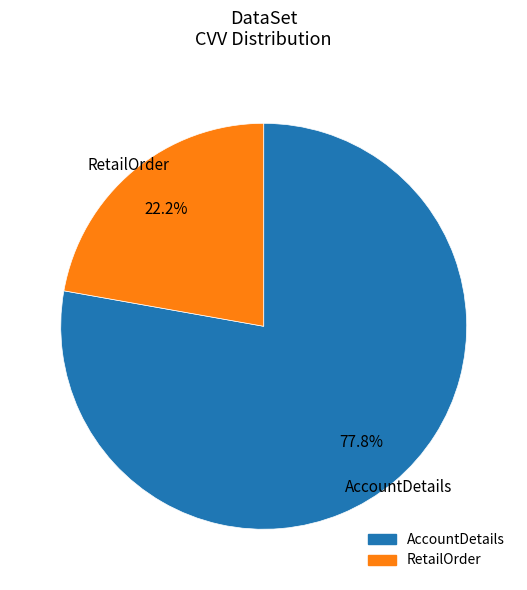

Which slice is the largest?

AccountDetails